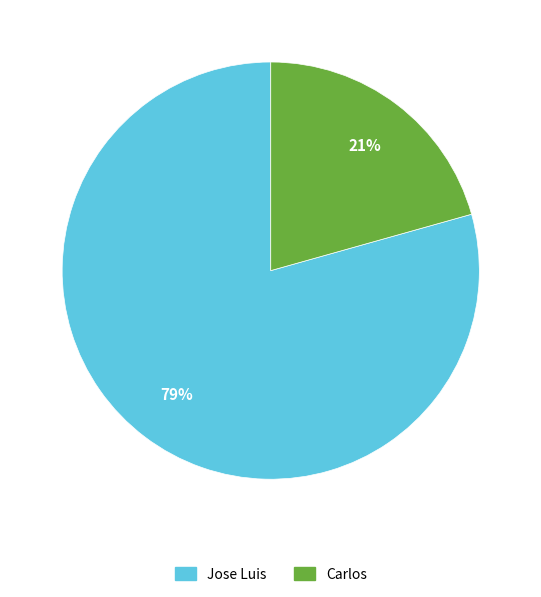

Rank the categories by value from lowest to highest.

Carlos, Jose Luis